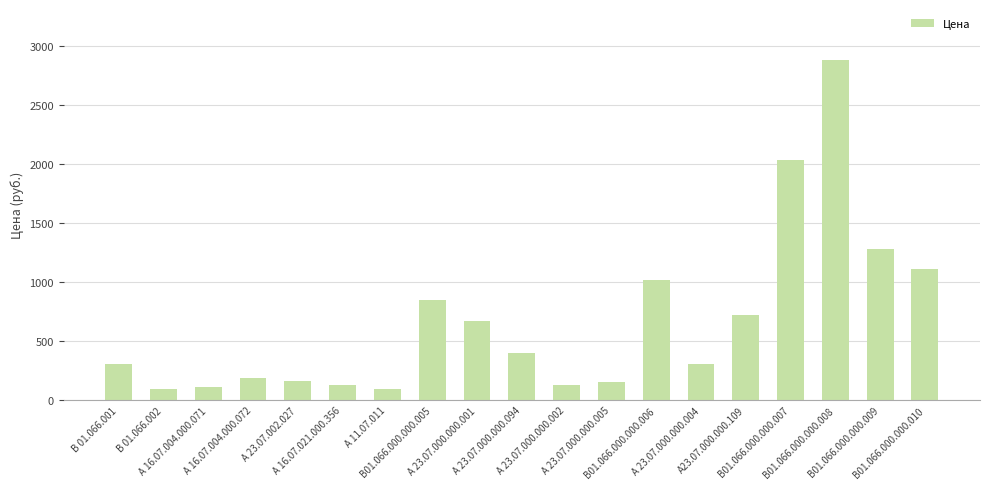

What is the value of the 4th bar from the left?

192